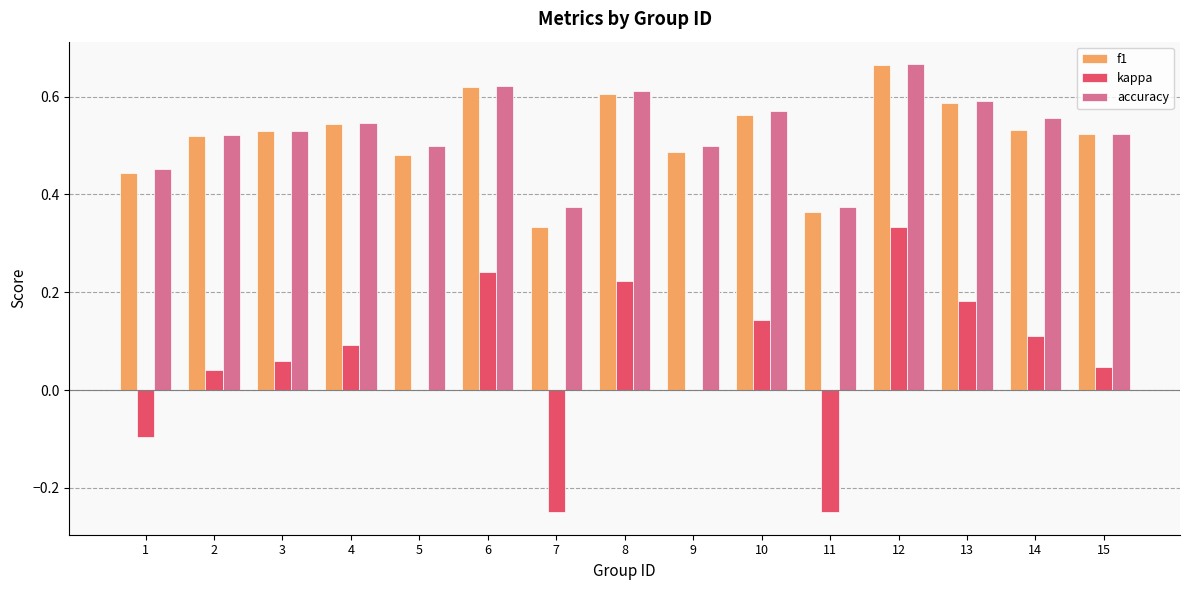

Count the number of categories in the chart.

15